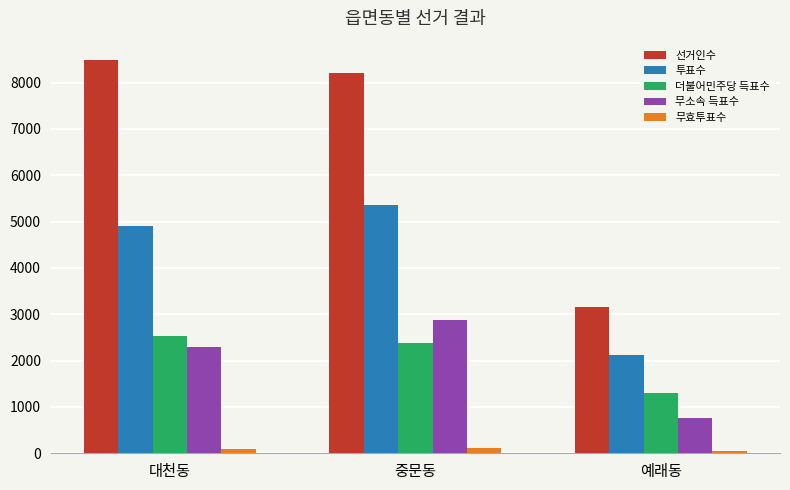

What are all the series names shown in the legend?

선거인수, 투표수, 더불어민주당 득표수, 무소속 득표수, 무효투표수